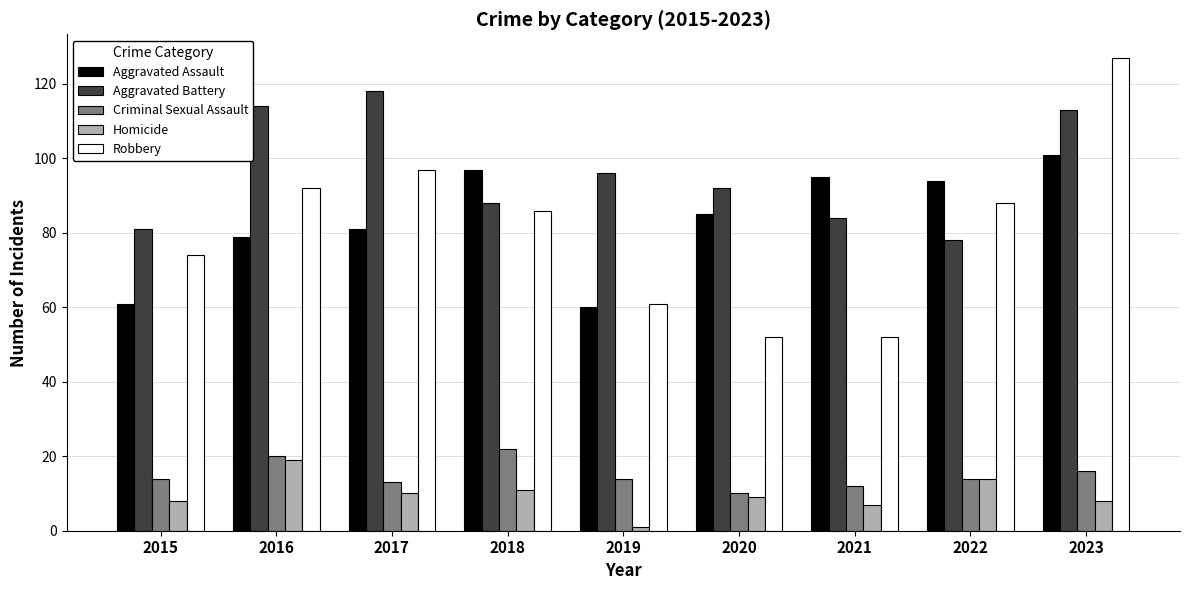

At 2023, list the series in order from largest to smallest.

Robbery, Aggravated Battery, Aggravated Assault, Criminal Sexual Assault, Homicide